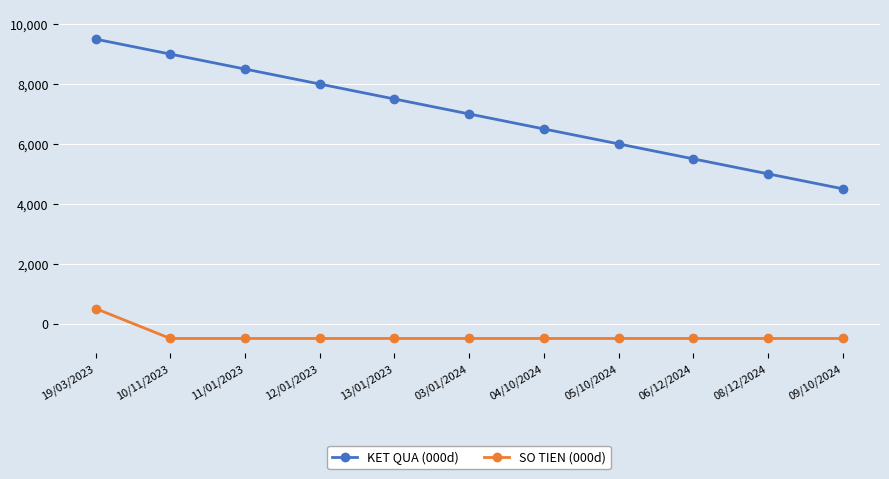

Rank the series at 03/01/2024 from lowest to highest value.

SO TIEN (000d), KET QUA (000d)